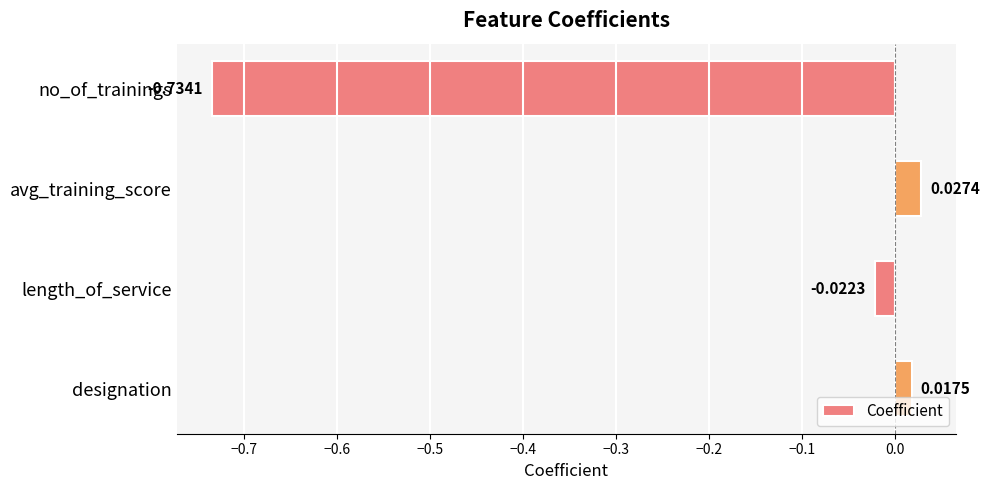

What is the difference between the second highest and minimum values?

0.8